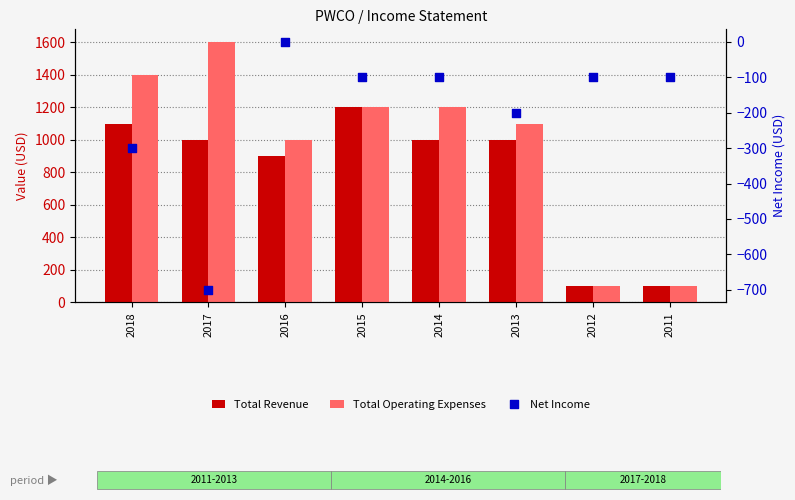

What are all the series names shown in the legend?

Total Revenue, Total Operating Expenses, Net Income